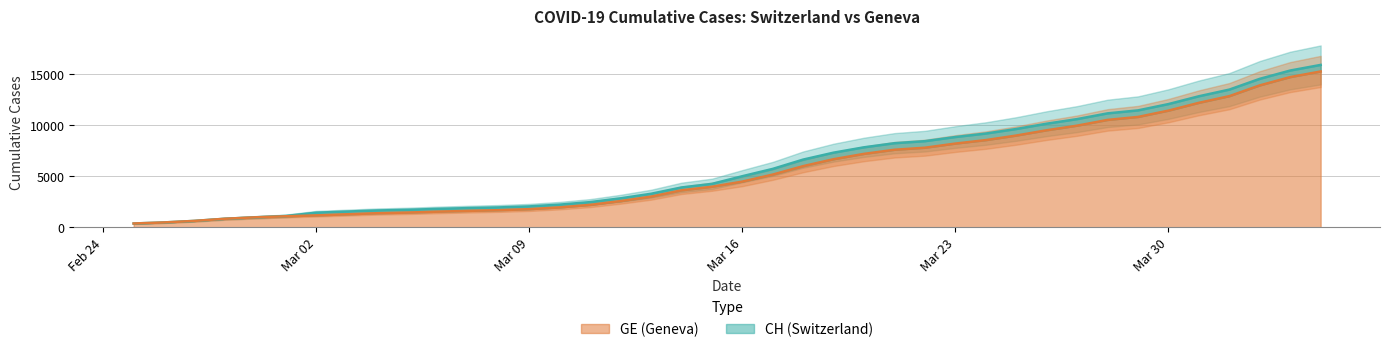

What are all the series names shown in the legend?

CH, GE